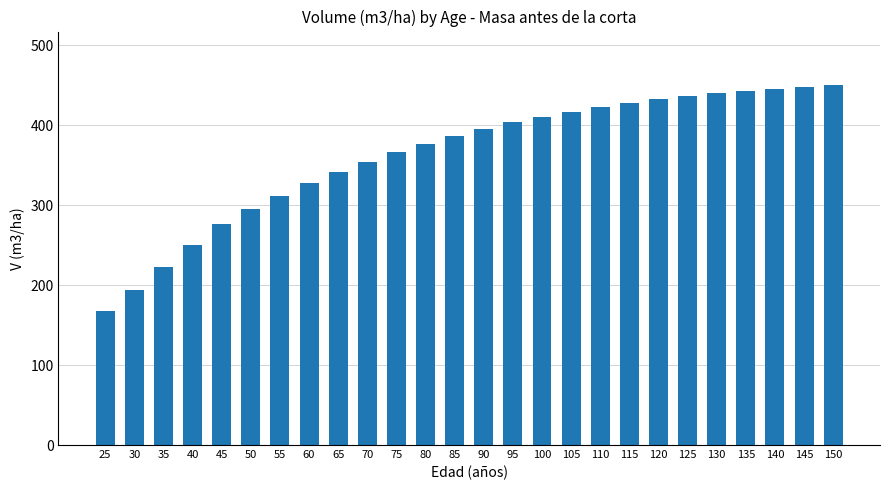

What is the smallest value displayed?

167.9